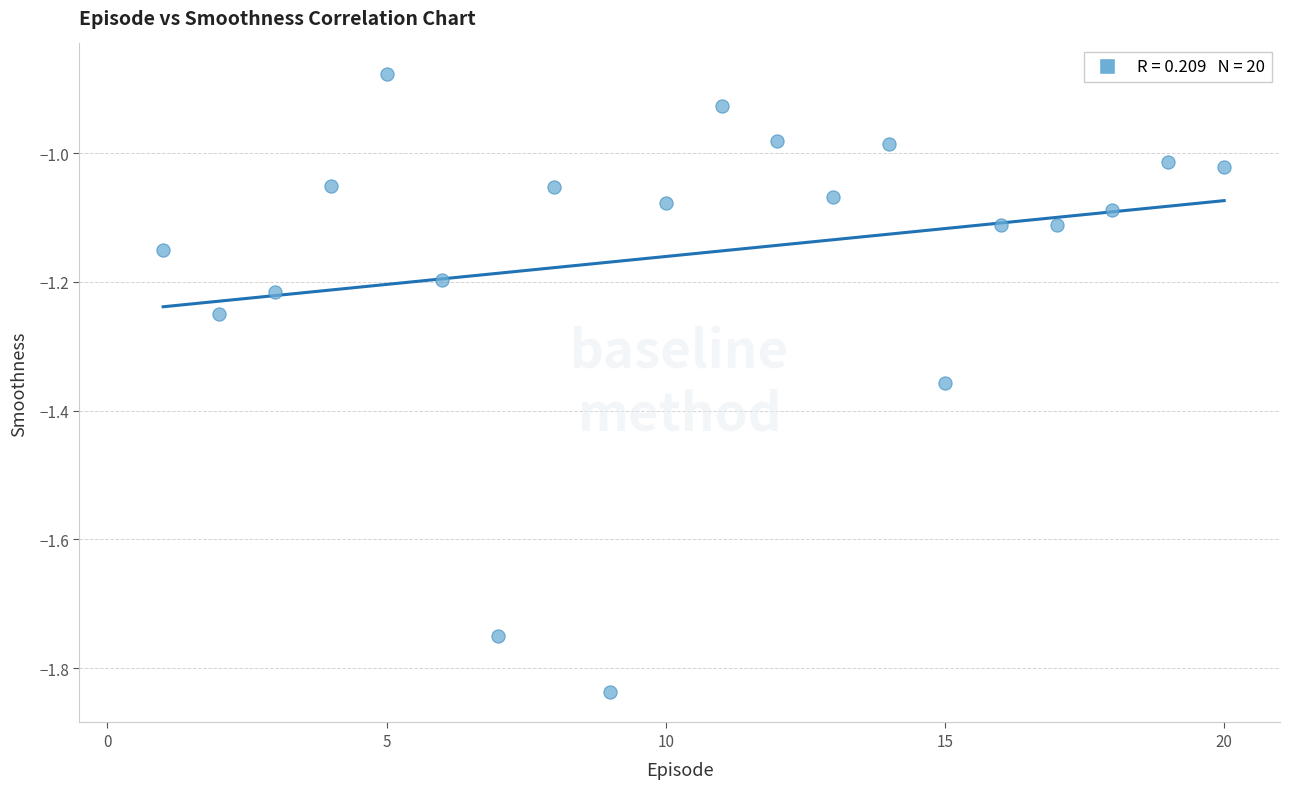

What is the range of X values (max minus min)?

19.0